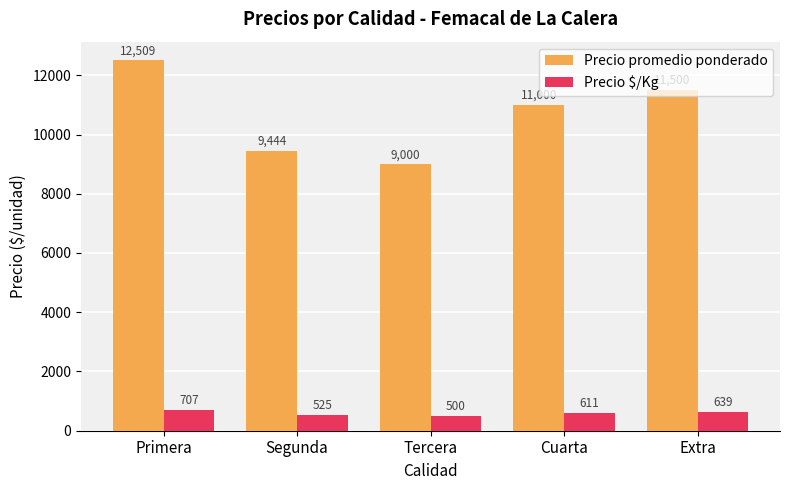

How many series are shown in this chart?

2